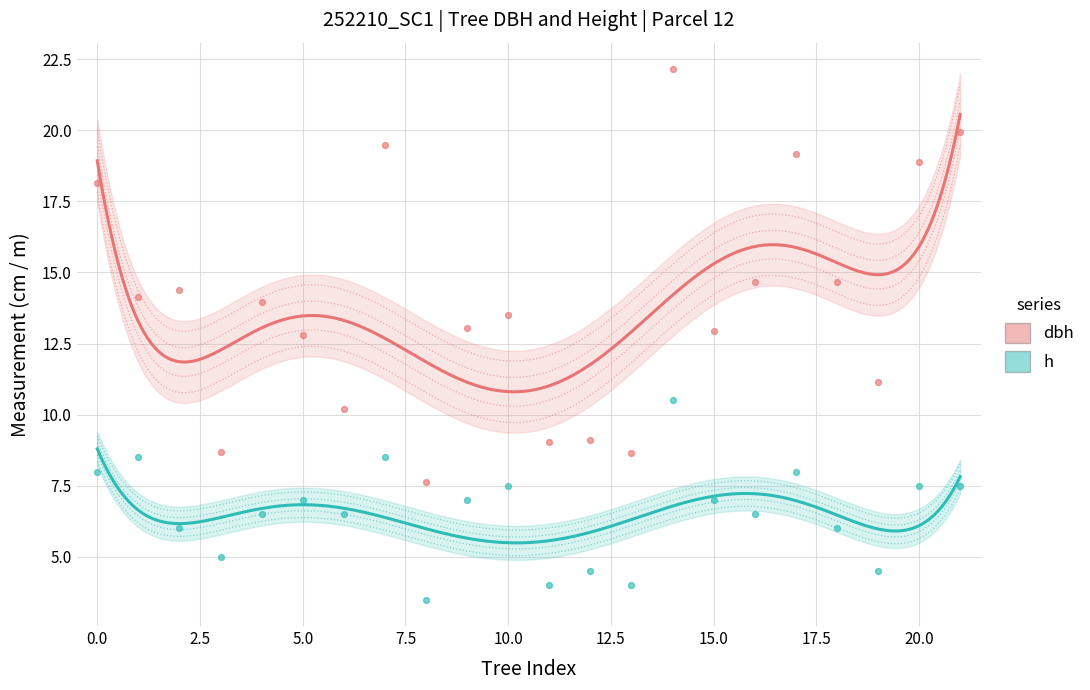

Which series has the largest total across all categories?

dbh